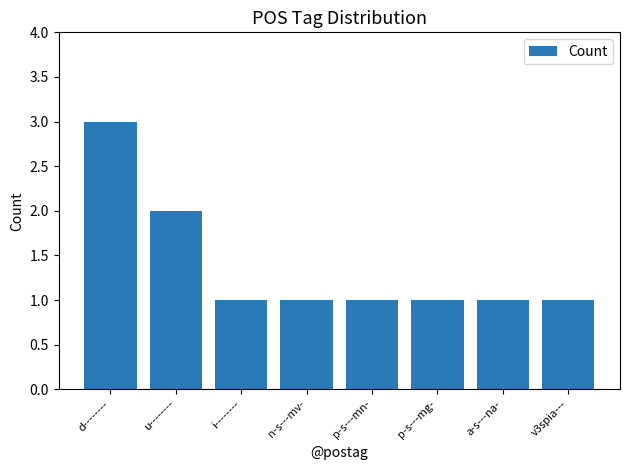

What is the sum of all values?

11